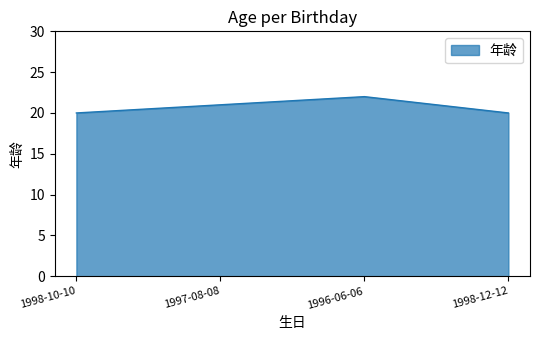

True or false: the data shows 22 at 1996-06-06.

True